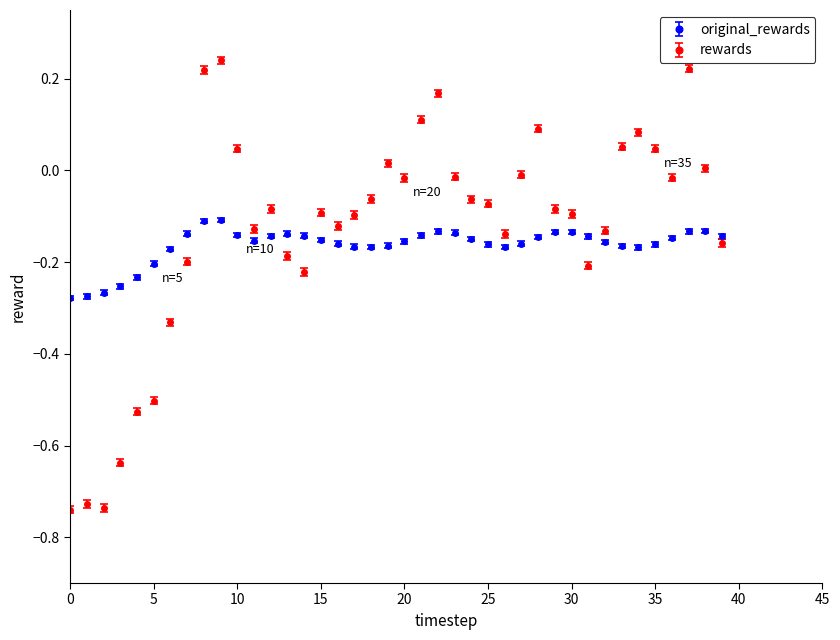

List the series in order of their peak value, lowest first.

original_rewards, rewards